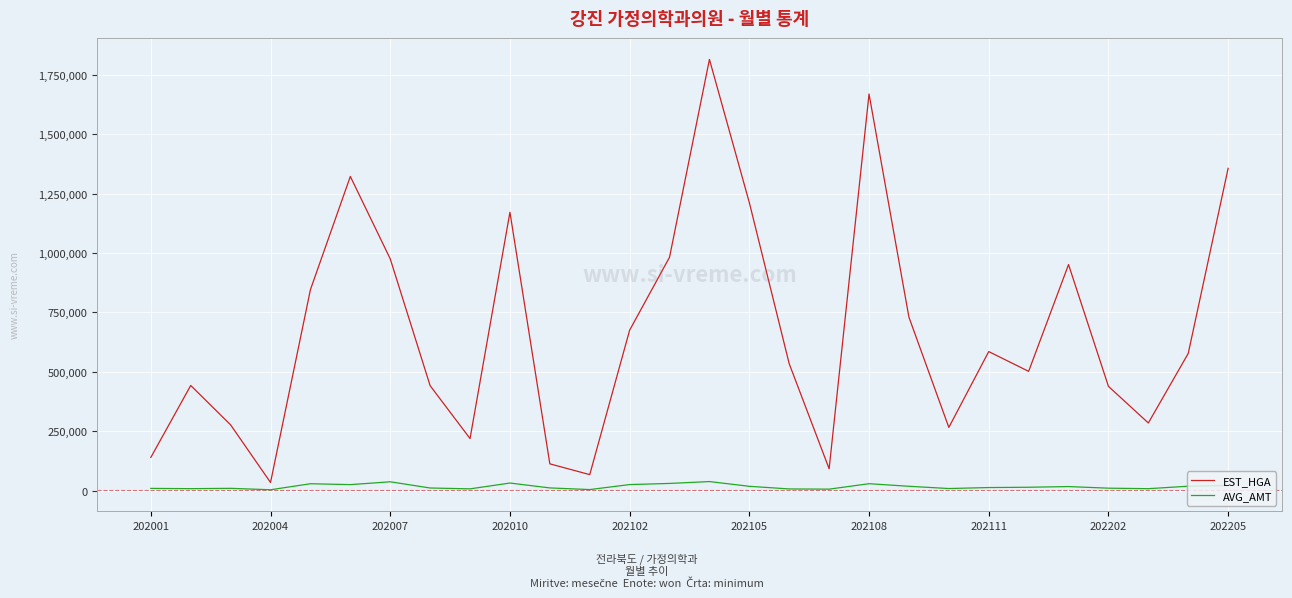

Rank the series by their maximum value, from lowest to highest.

AVG_AMT, EST_HGA